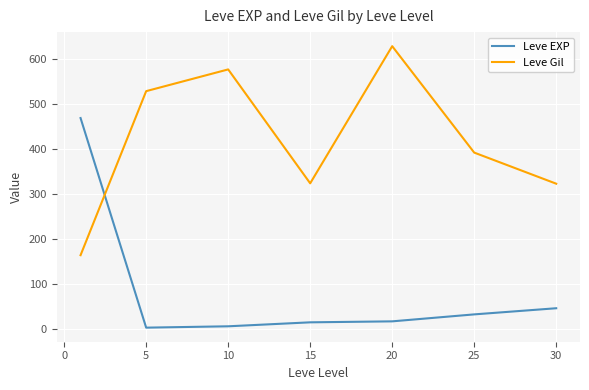

What is the difference between the maximum and second lowest values in the Leve EXP series?

463.2